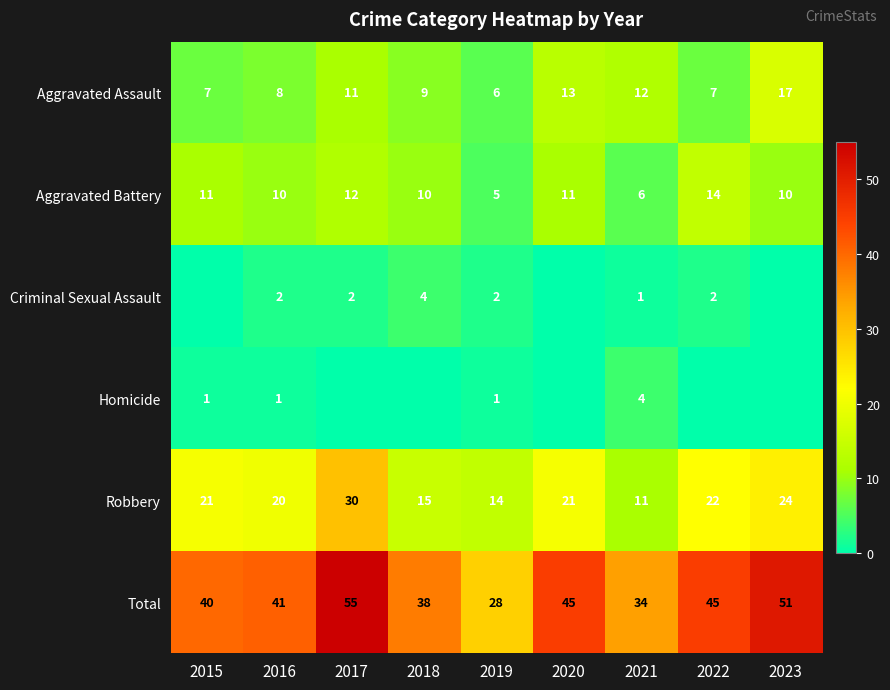

What is the total value across all series at 2020?

90